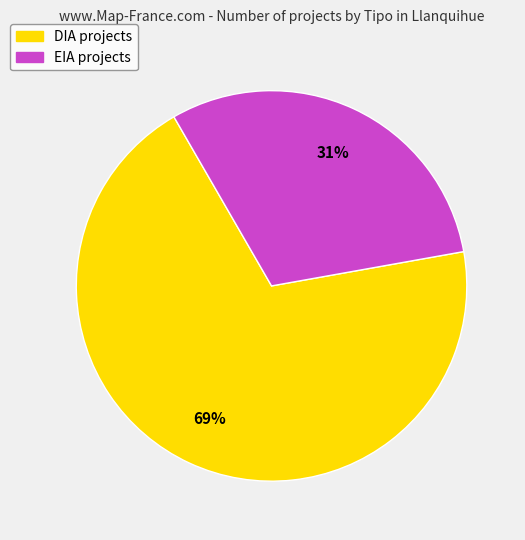

Count the number of slices in the pie.

2